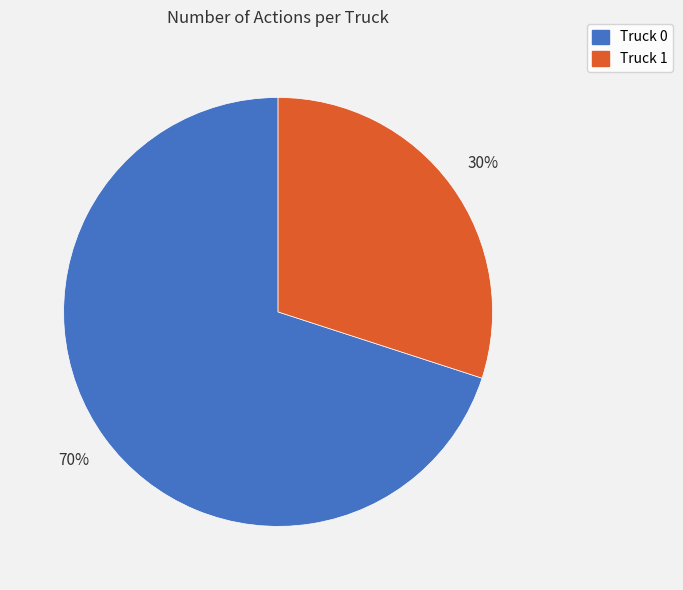

Is Truck 0 the majority of the pie?

Yes